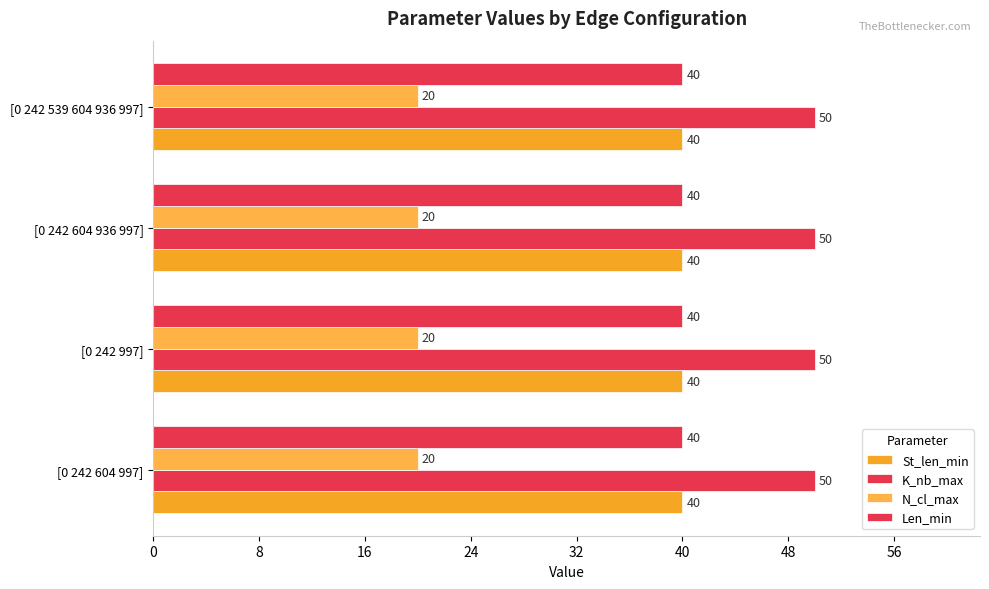

Count the number of data series in this chart.

4